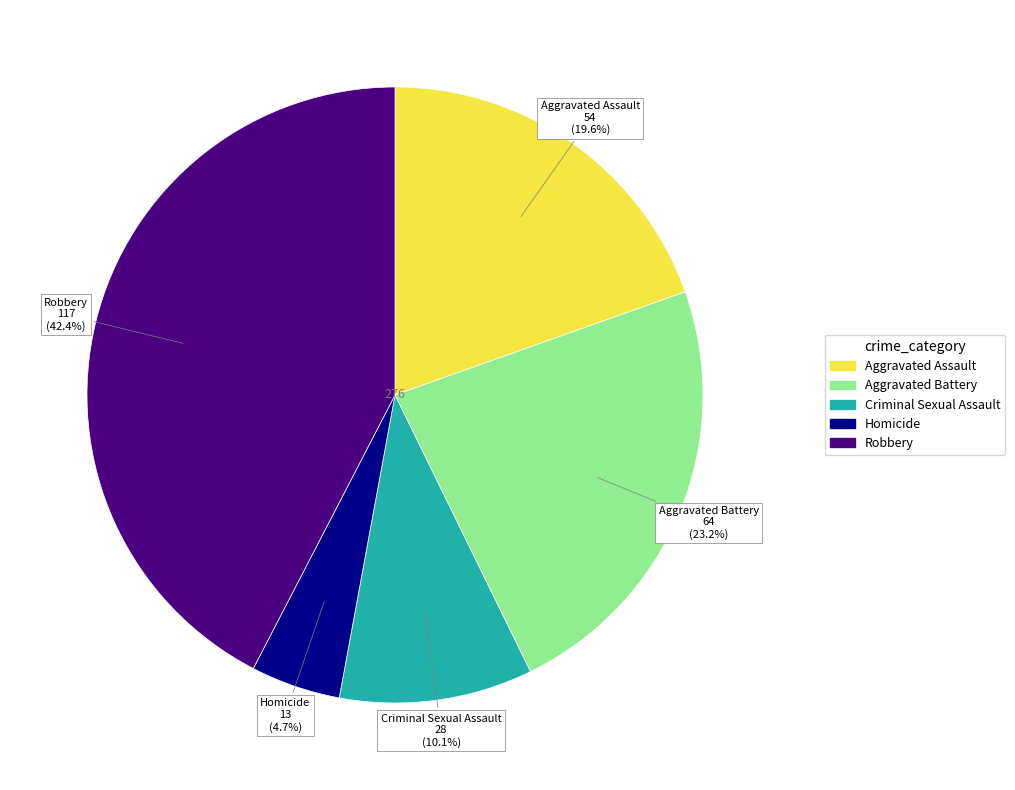

To the nearest percent, what is the difference between the largest and smallest slice percentages?

38%